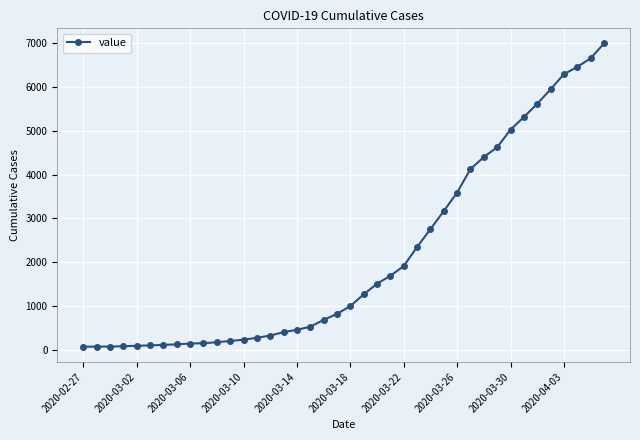

What is the difference between the second highest and second lowest values?

6589